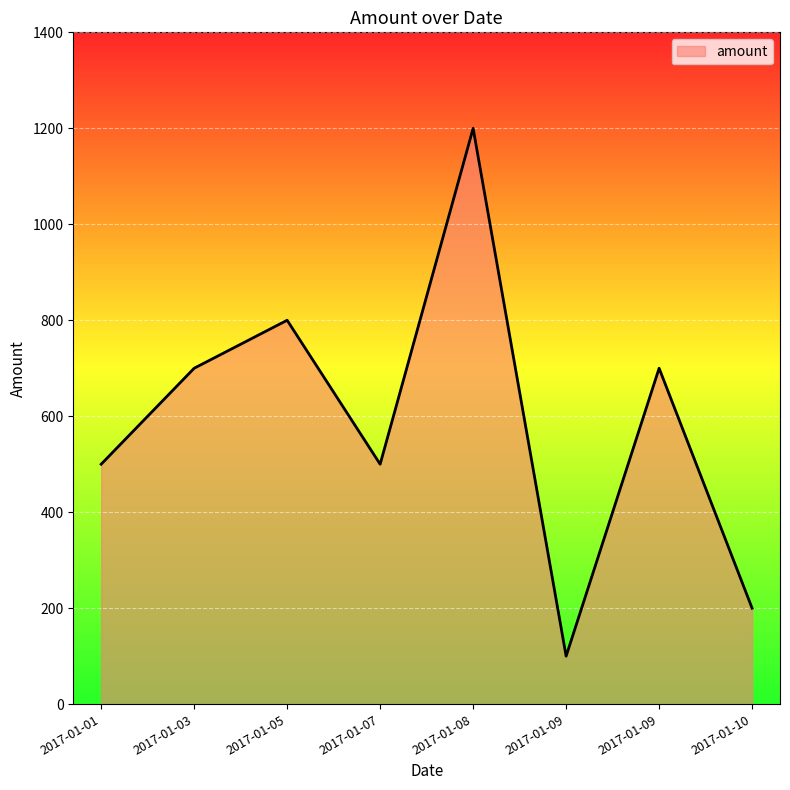

Does the chart display data point markers on the line(s)?

No